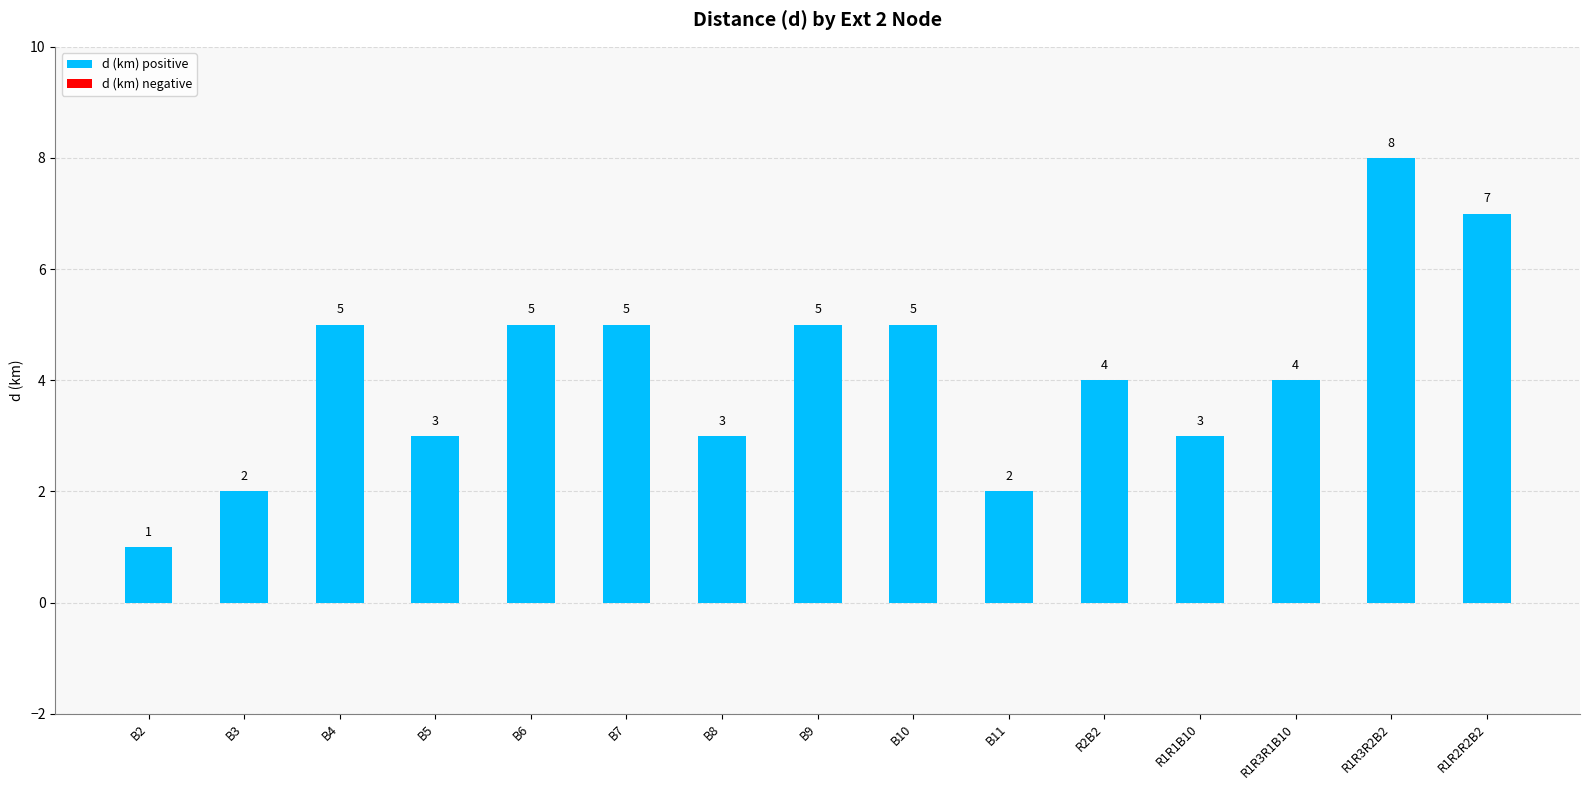

How many values are between 3 and 5?

10